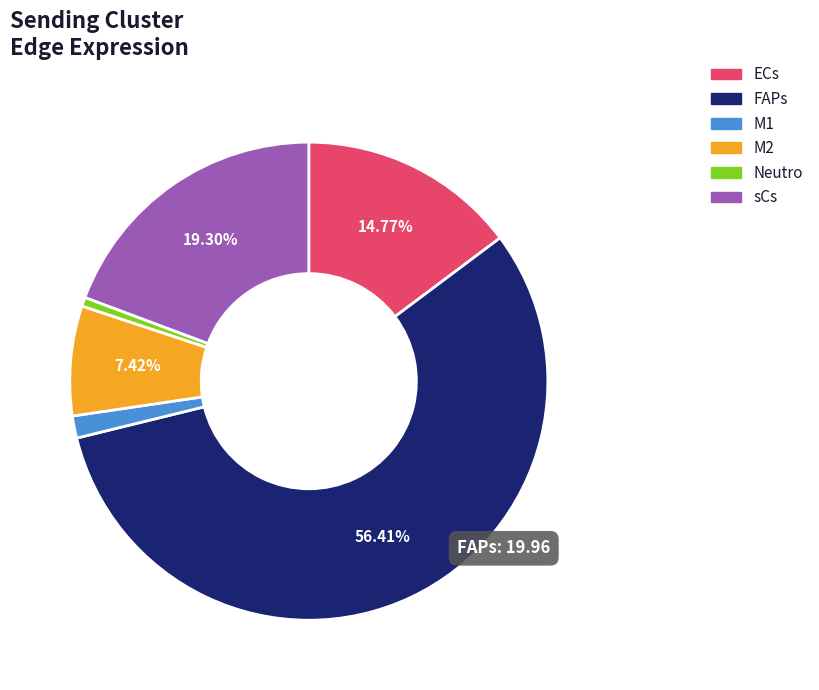

Which slice represents more than half of the pie?

FAPs